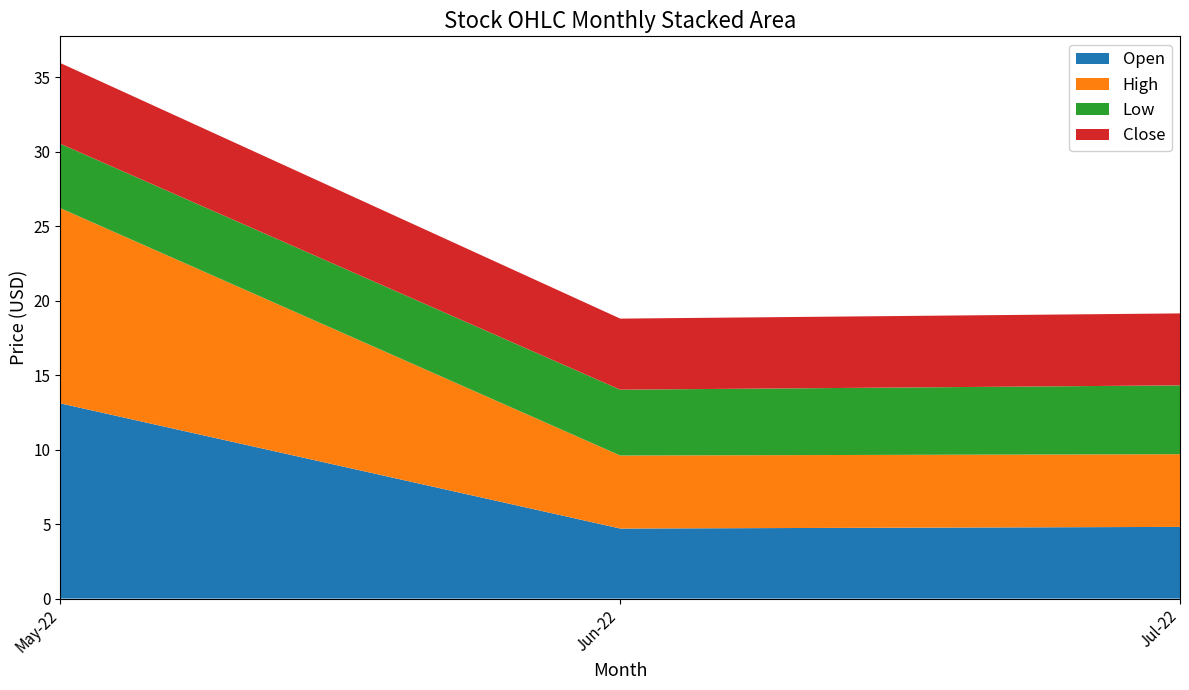

The Open series shows 2.6 at Jul-22. True or false?

False